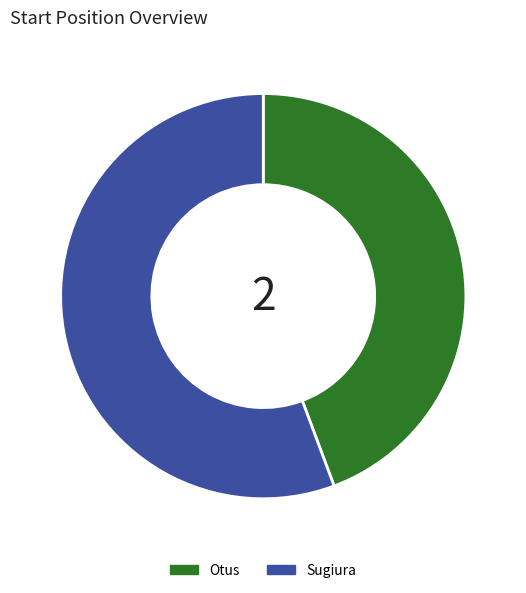

Do Otus and Sugiura together represent more than half of the pie?

Yes